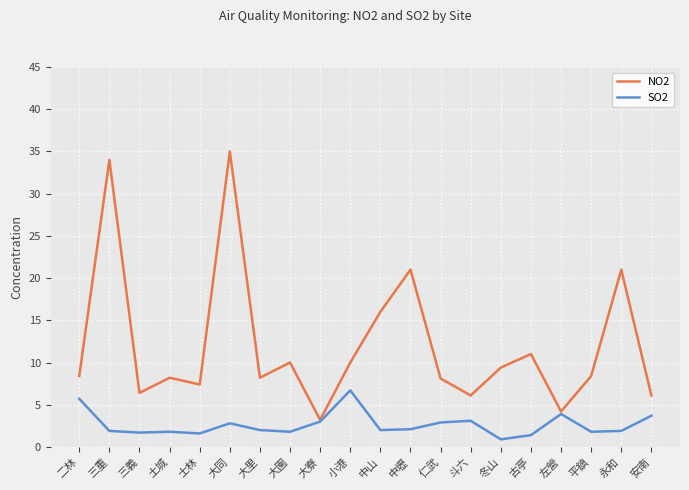

Which series has the largest total across all categories?

NO2